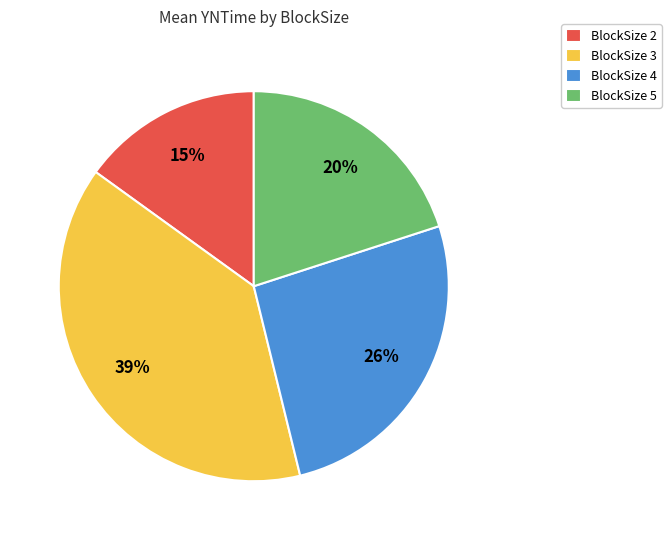

How many slices are in this pie chart?

4